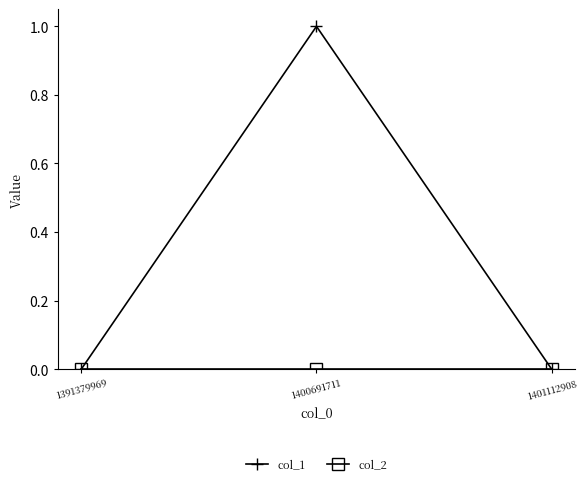

Which series has the largest range (max minus min)?

col_1